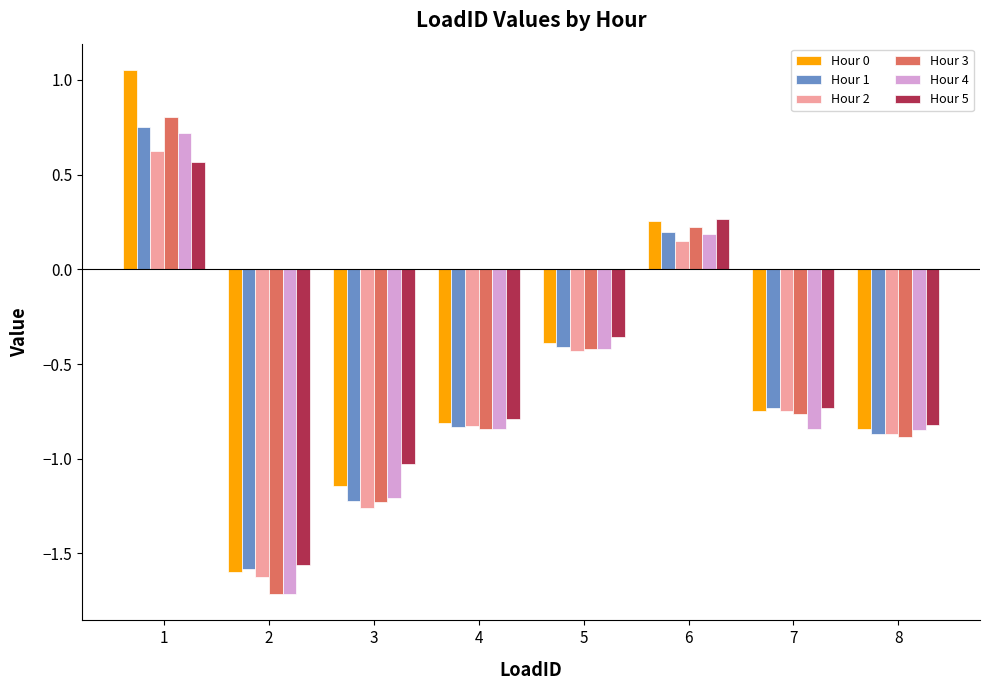

Is it true that Hour 2 equals 0.6 at 1?

True